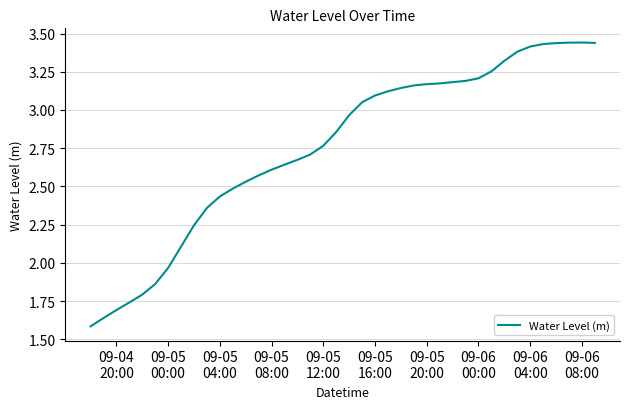

How many lines are shown in the chart?

1